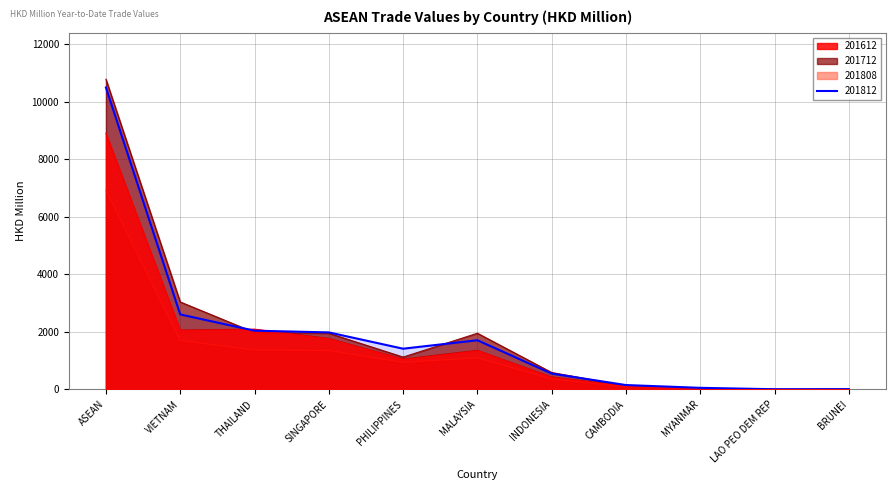

Does the chart display data point markers on the line(s)?

No